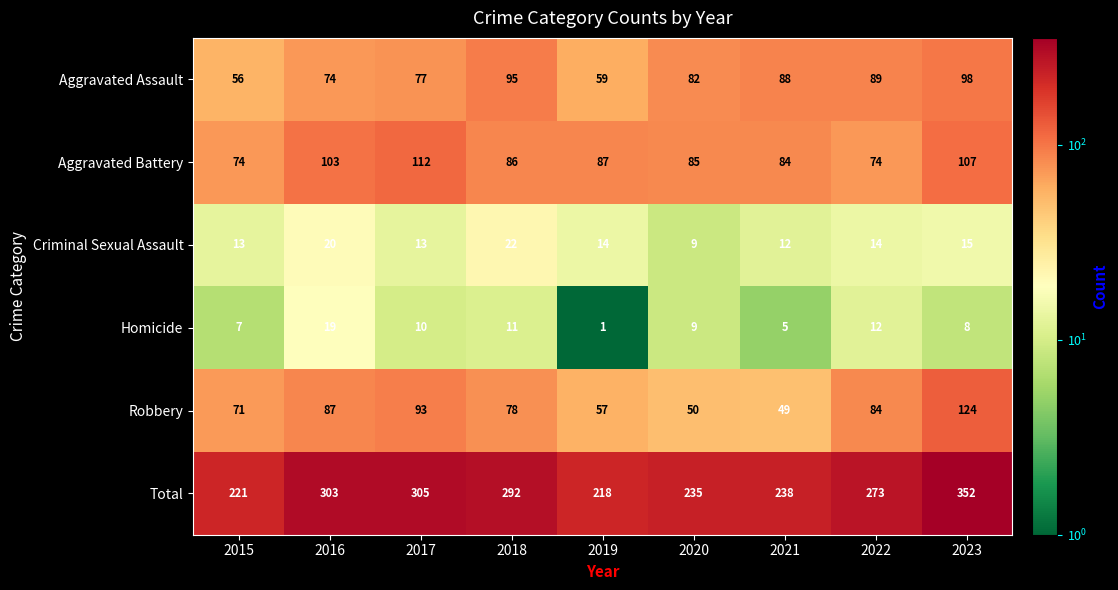

What is the total value across all series at 2020?

470